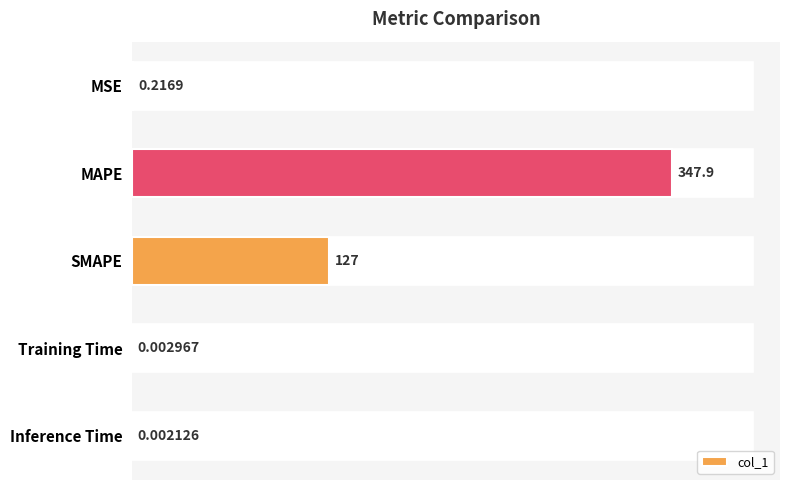

Are the bars horizontal?

Yes